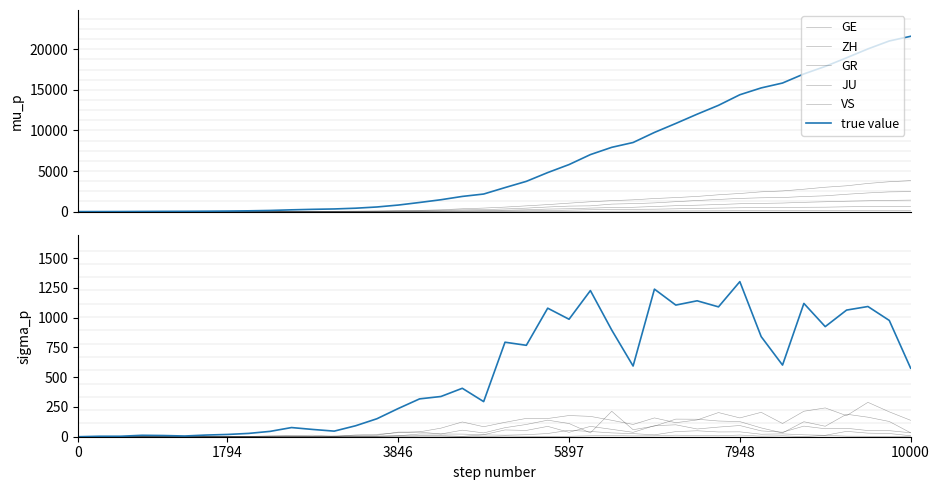

Where is GR nearest to the value 27?

22